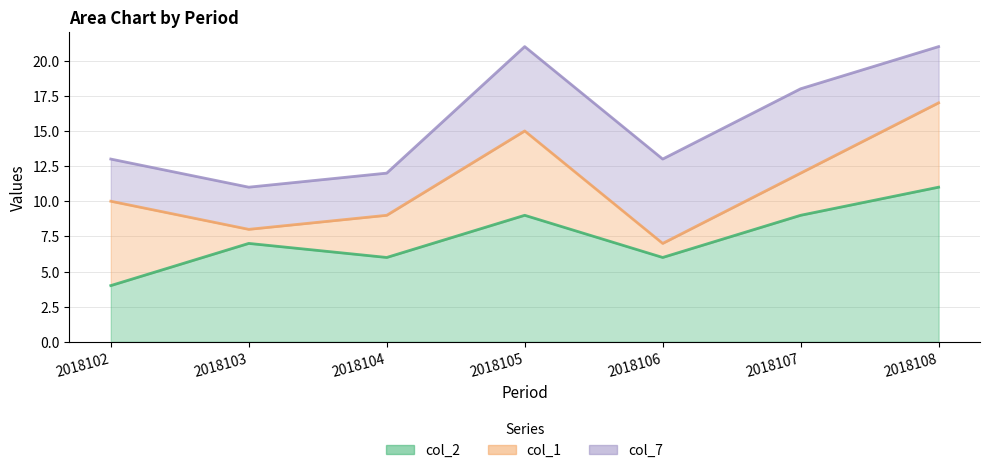

Is the value of col_7 at 2018105 greater than the value of col_1 at 2018106?

Yes